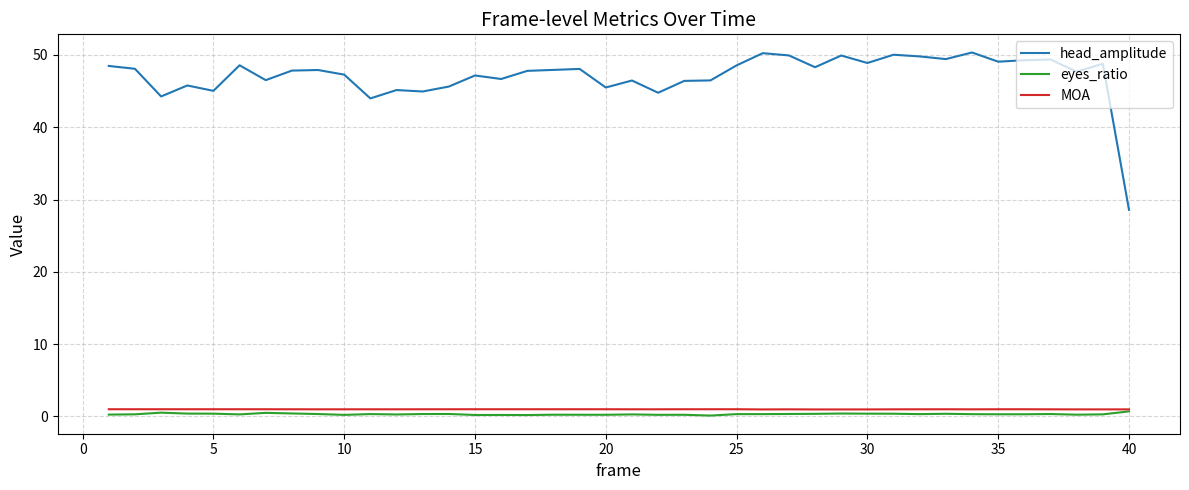

Which series has the largest total across all categories?

head_amplitude